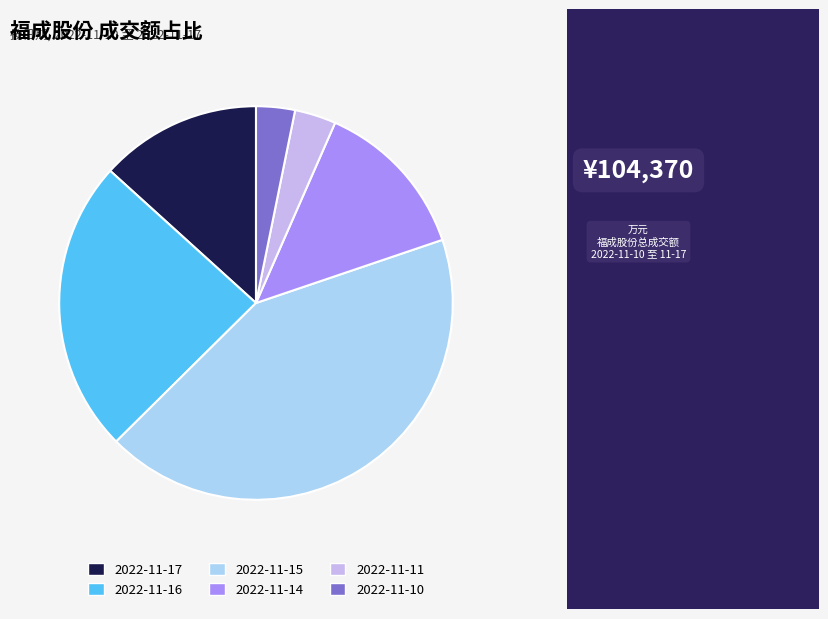

Which slice is the largest?

2022-11-15